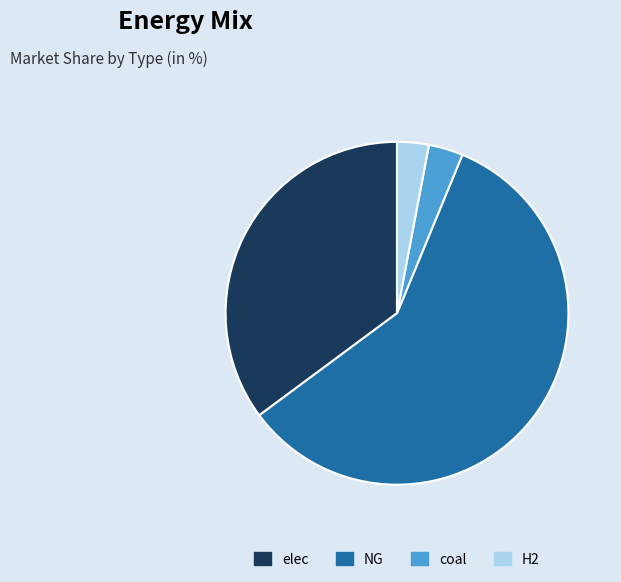

How many segments does this pie chart have?

4